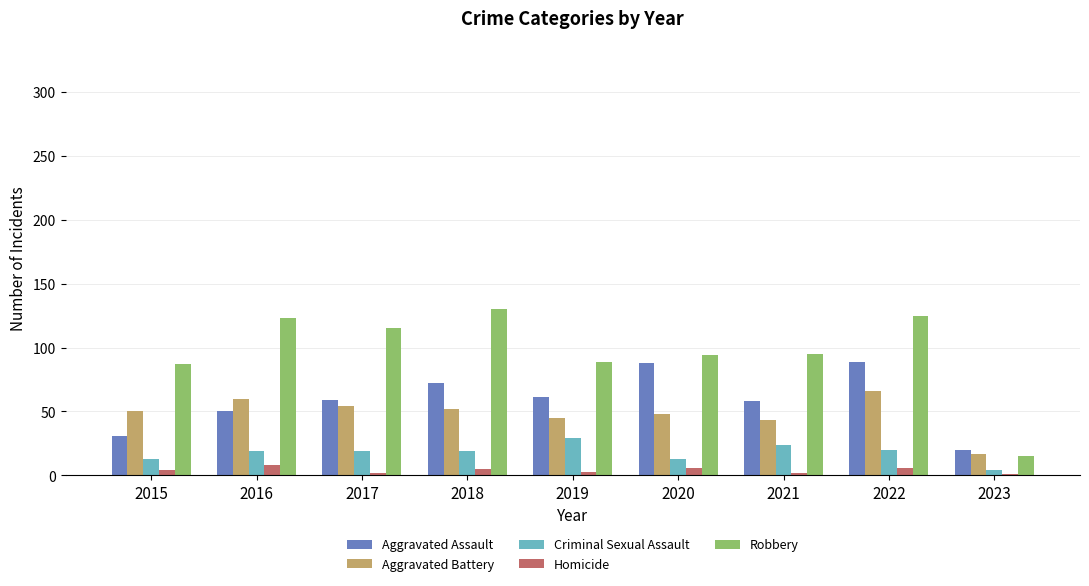

Is the value of Criminal Sexual Assault at 2020 greater than the value of Aggravated Battery at 2016?

No